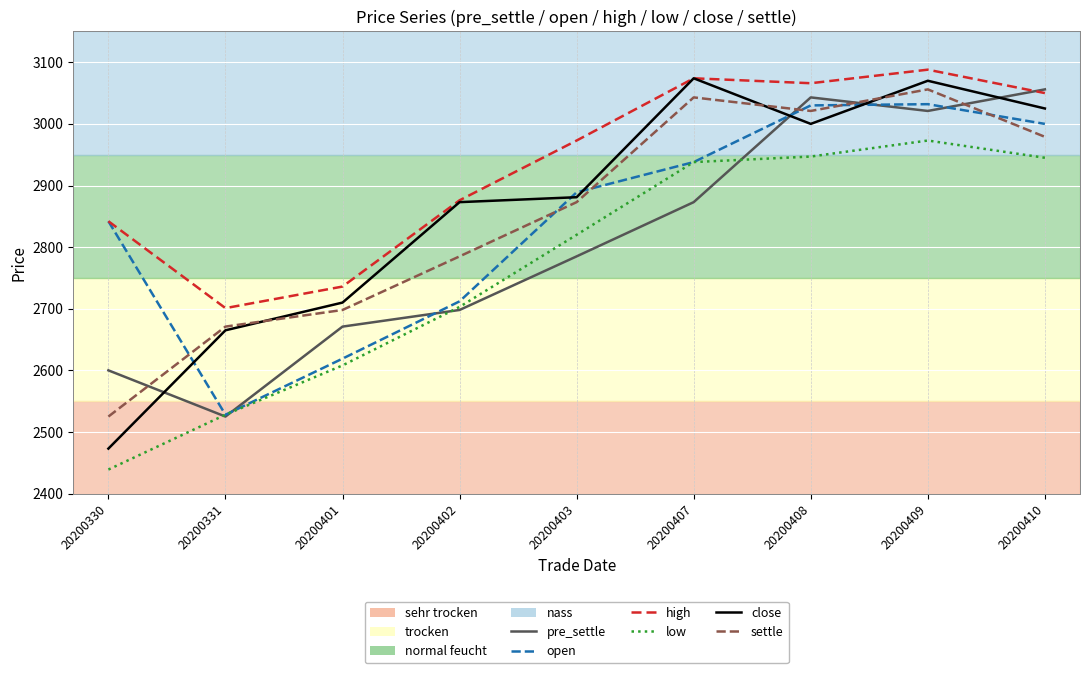

Which category has the highest value in the low series?

20200409